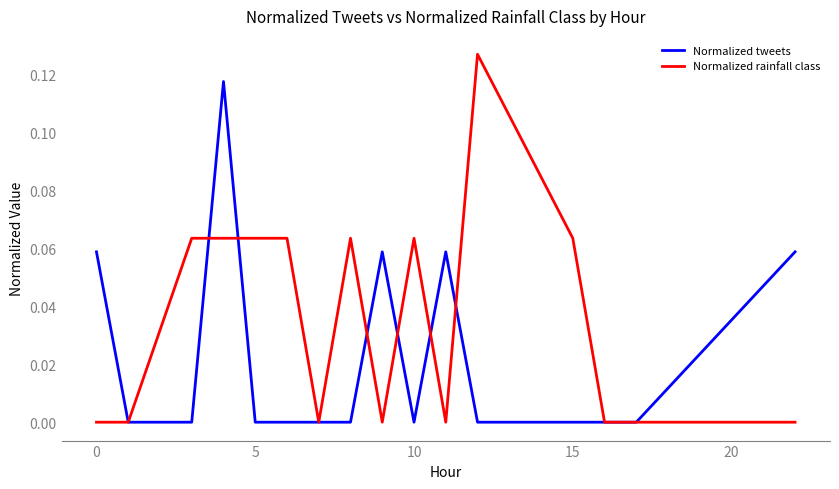

Which series has the largest range (max minus min)?

Normalized rainfall class